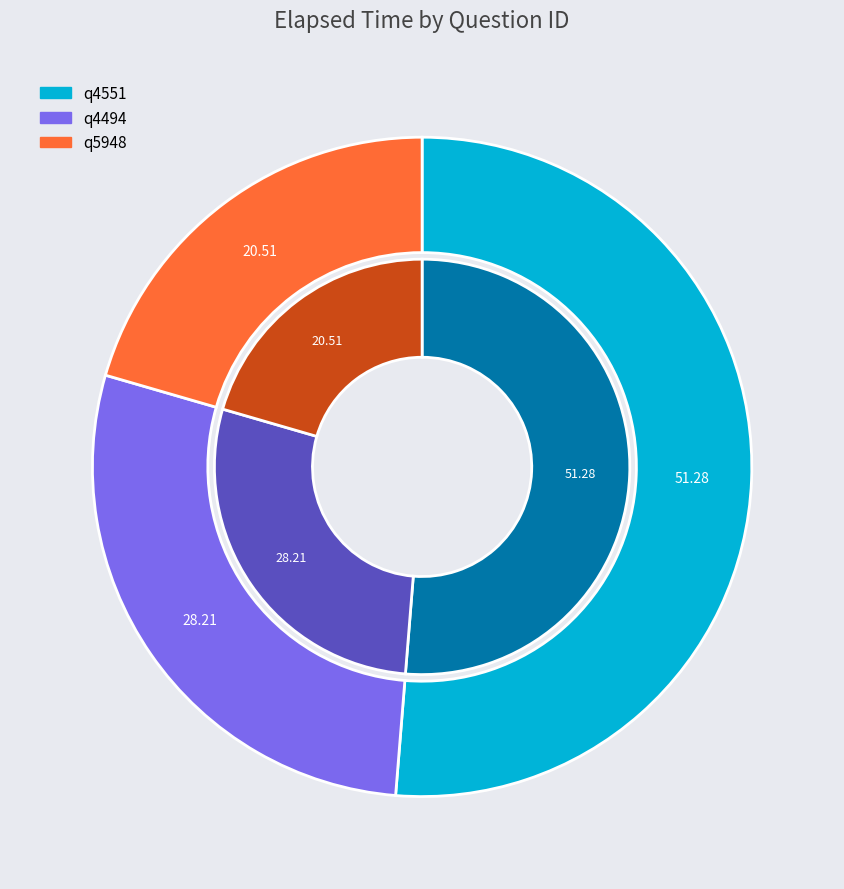

To the nearest percent, what is the difference between the largest and smallest slice percentages?

31%